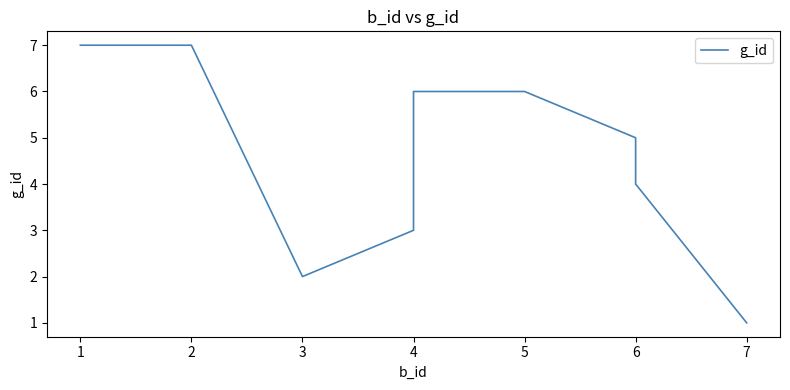

Rank the categories by value from lowest to highest.

7, 3, 4, 6, 6, 4, 5, 1, 2